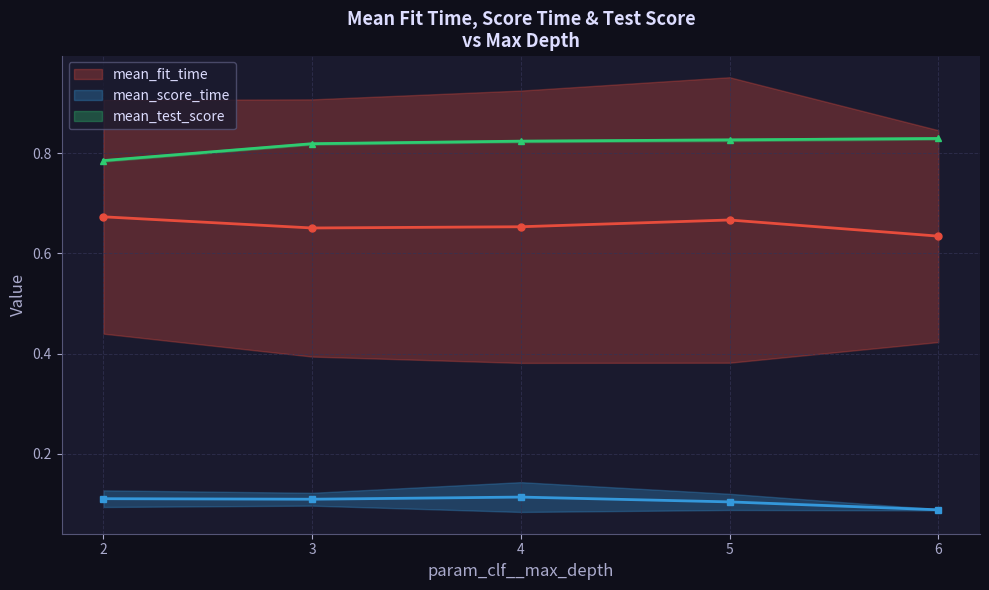

Is it true that mean_test_score equals 0.3 at 200?

False